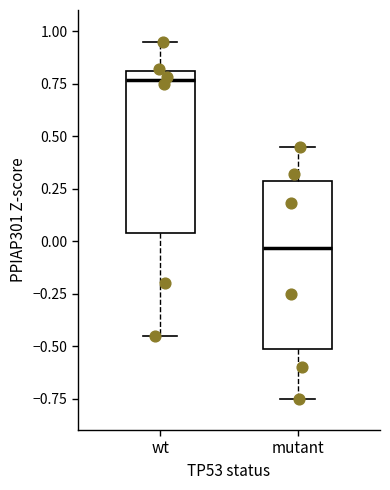

Reading left to right, transcribe this box plot: for each box, give where its median line is, the range the box spans, and where its two whiskers end, as read against the y-axis. The values are not printed on the chart, so give them approximately, as read against the axis.

wt: median 0.75, box 0.05 to 0.80, whiskers -0.45 to 0.95
mutant: median -0.05, box -0.50 to 0.30, whiskers -0.75 to 0.45